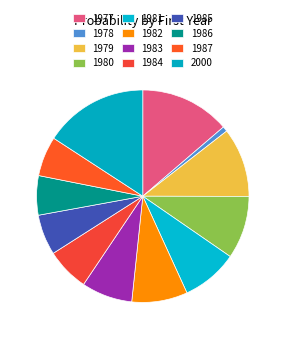

Rank the categories by value from lowest to highest.

1978, 1986, 1987, 1985, 1984, 1983, 1982, 1981, 1980, 1979, 1977, 2000